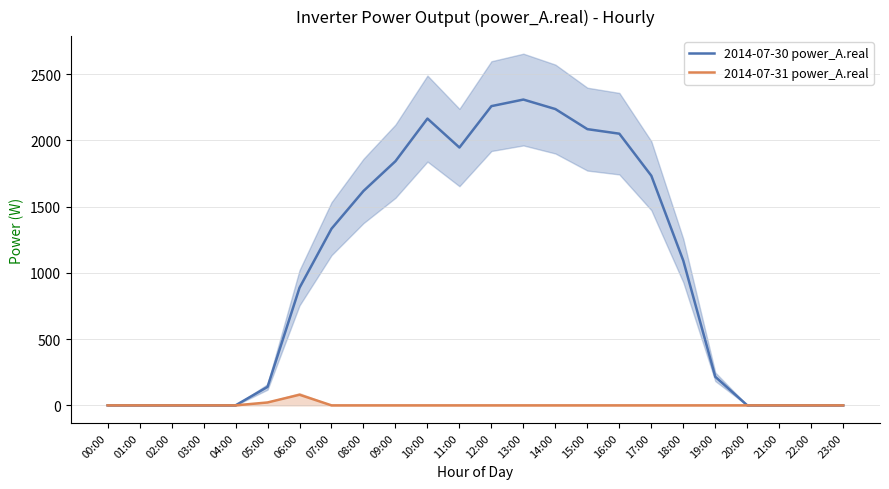

Is it true that 2014-07-30 power_A.real equals 2498.3 at 08:00?

False